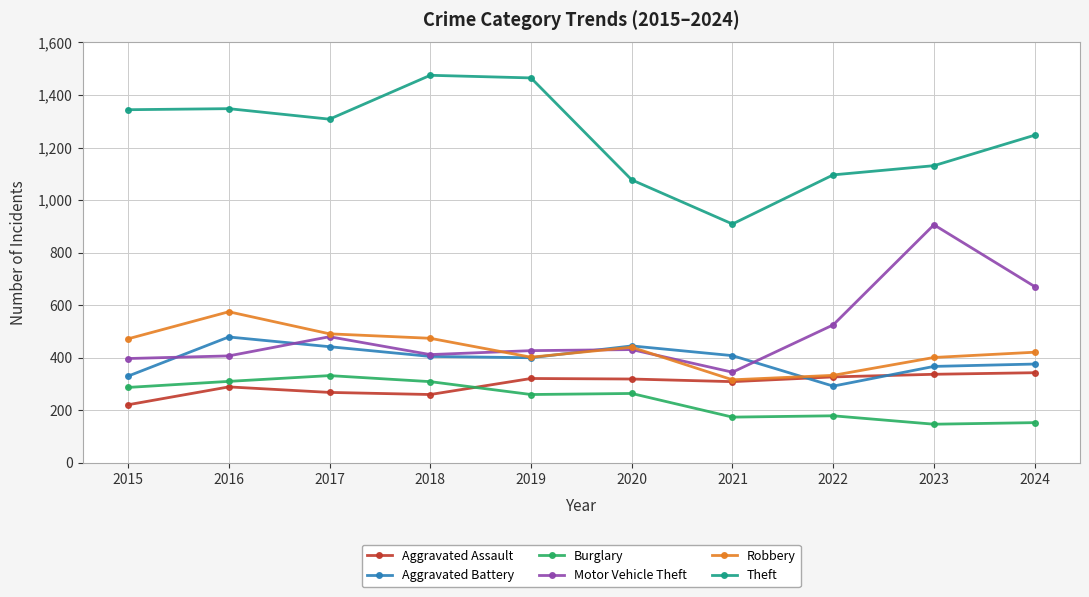

True or false: Motor Vehicle Theft and Aggravated Assault intersect in this chart.

False